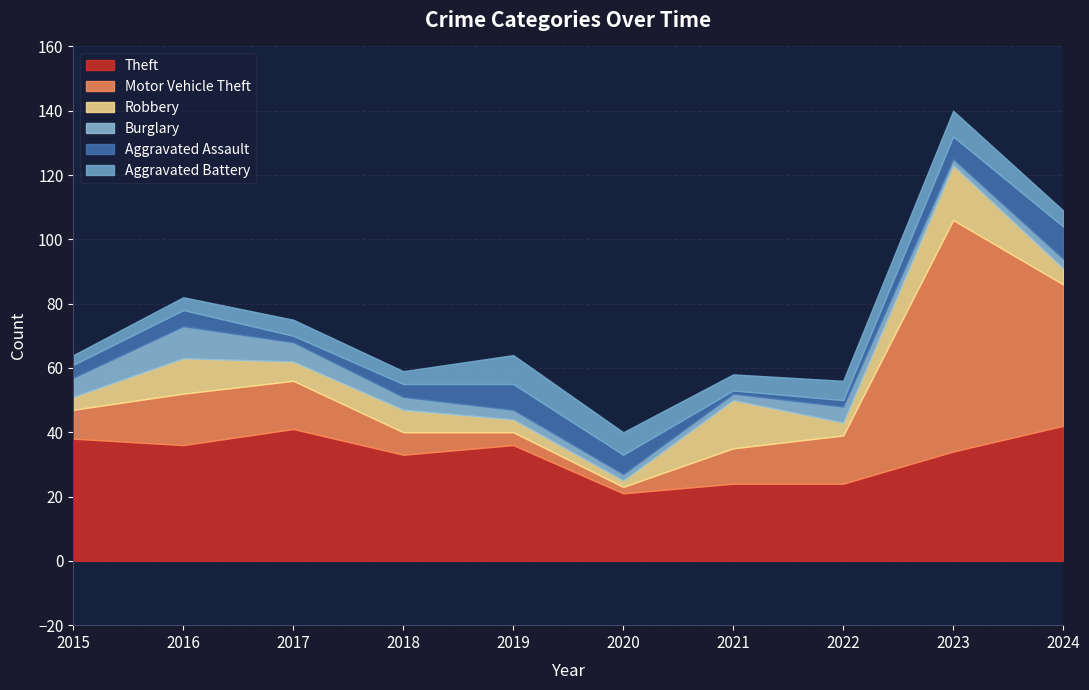

How many intersections are there between Aggravated Assault and Robbery?

3